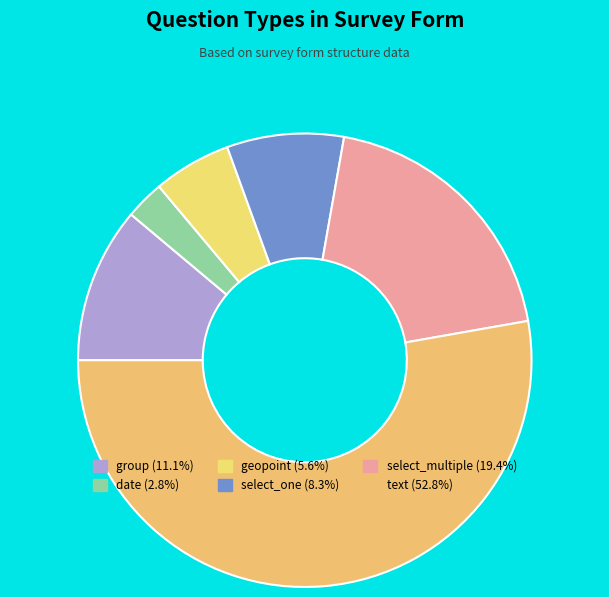

True or false: select_multiple accounts for 32% of the total.

False